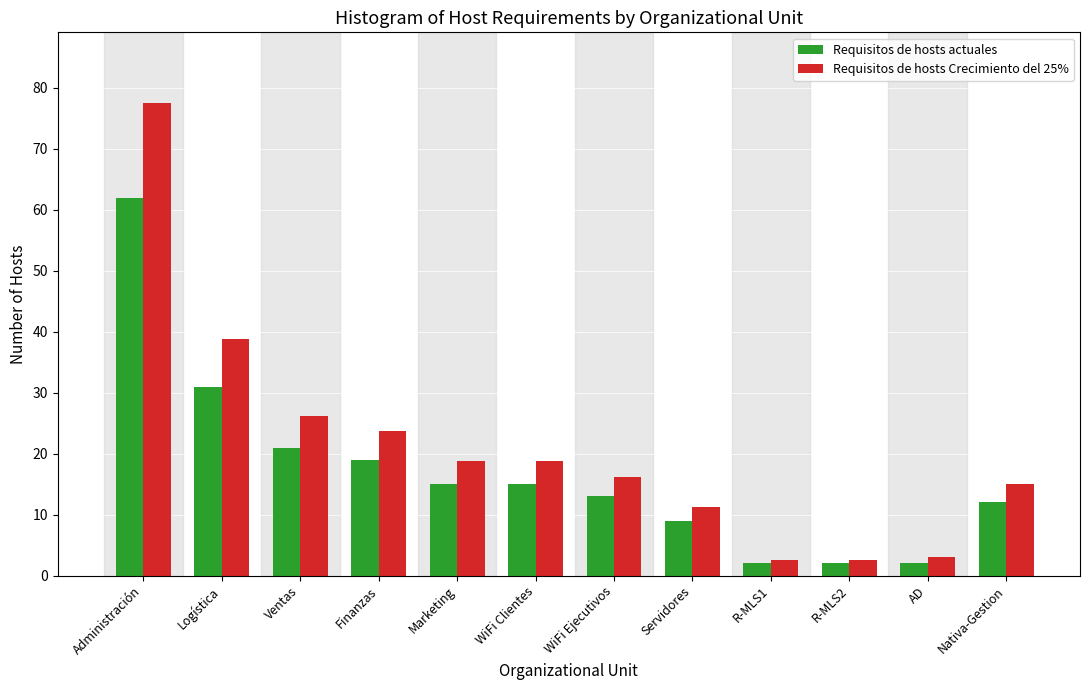

What is the difference between the Requisitos de hosts actuales values at Finanzas and Logística?

12.0